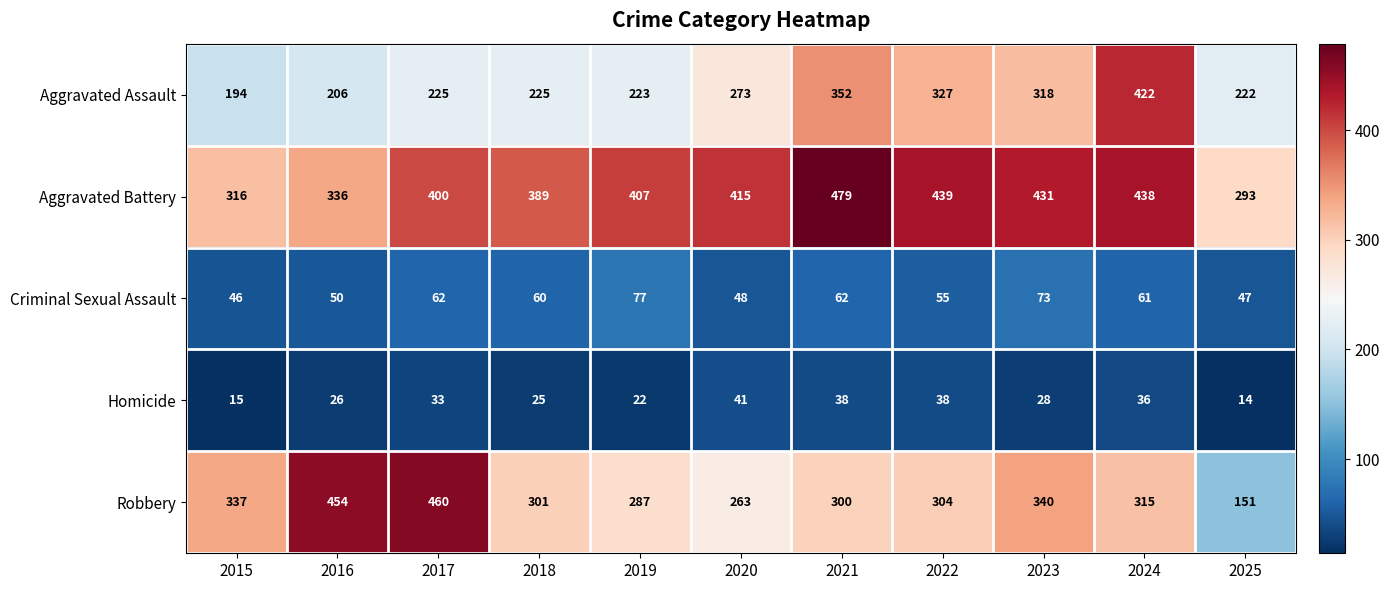

What is the minimum value shown in the chart?

14